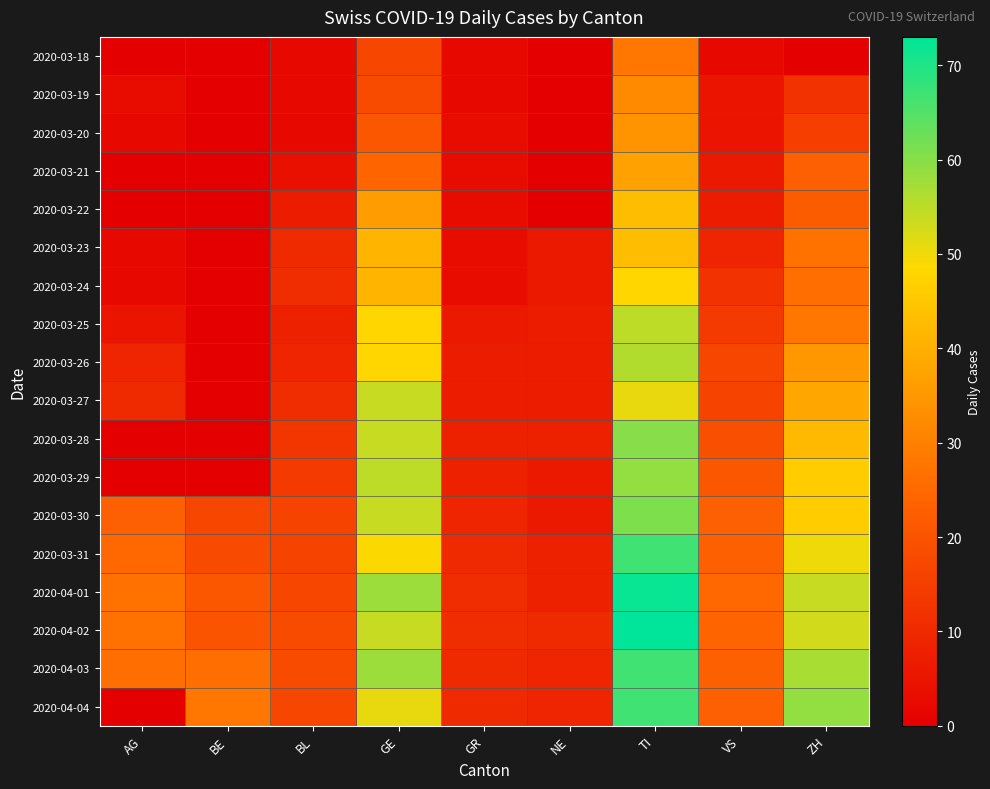

Count the number of data series in this chart.

18